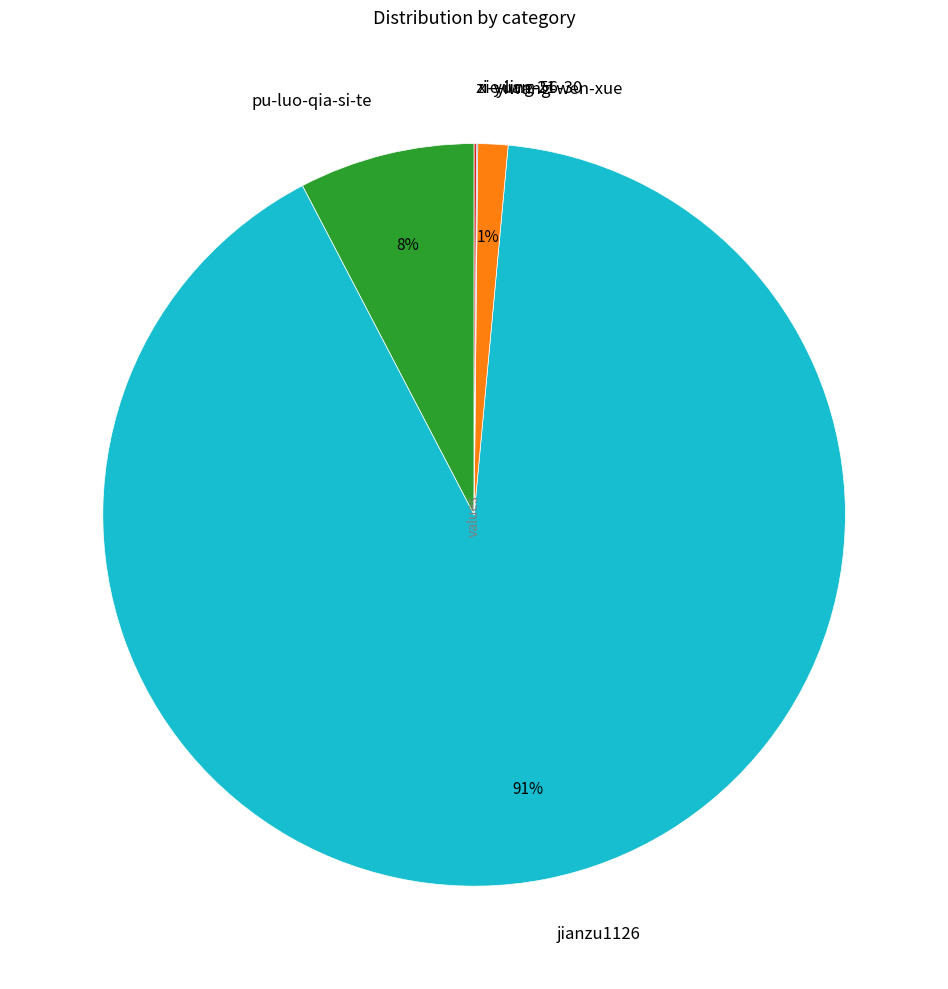

To the nearest percent, what portion does pu-luo-qia-si-te represent?

8%